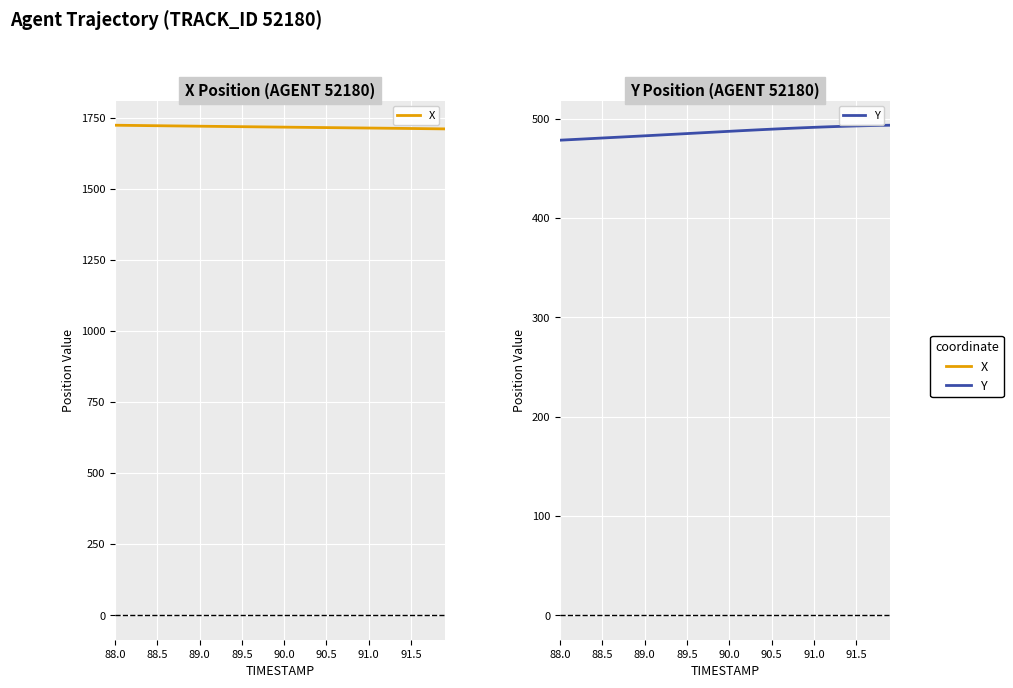

What are all the series names shown in the legend?

X, Y